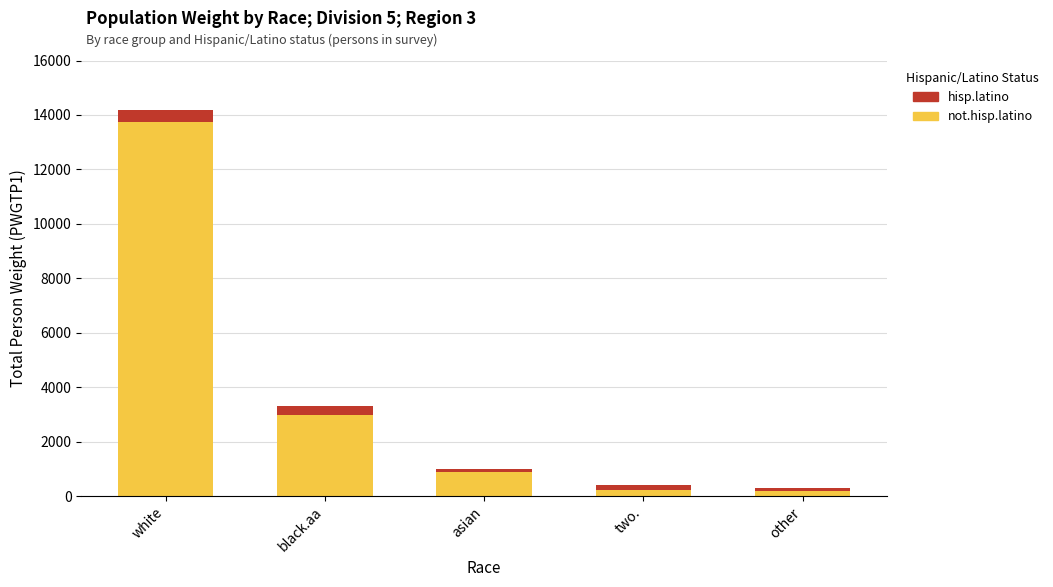

What is the total value across all series at white?

14177